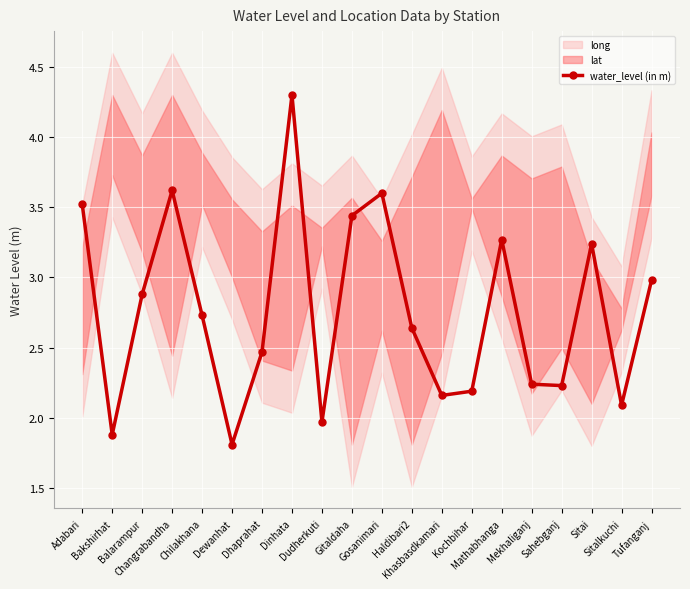

Where does the data first go above 2?

Adabari